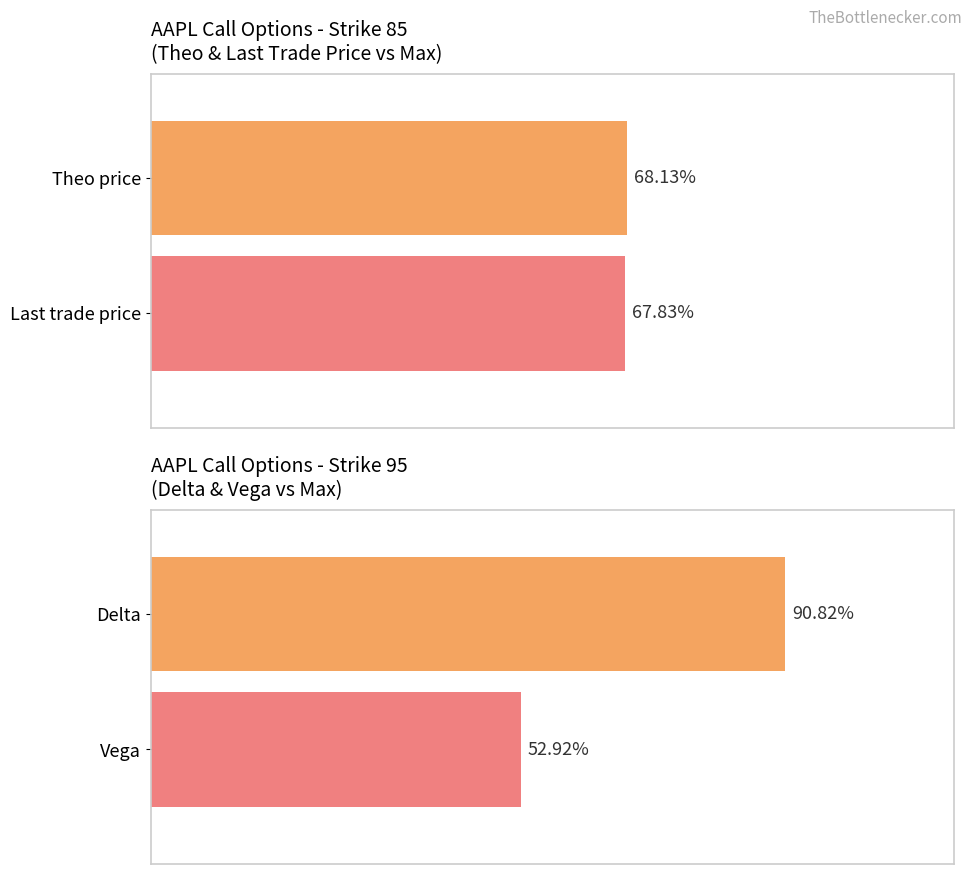

Does the chart contain stacked bars?

No